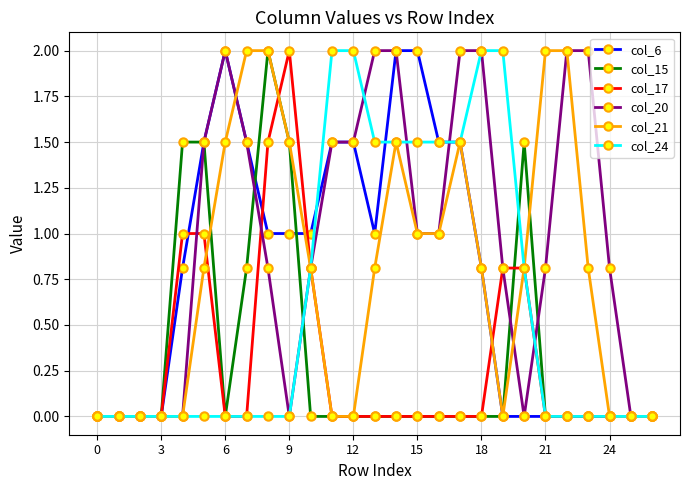

What is the greatest value displayed?

2.0